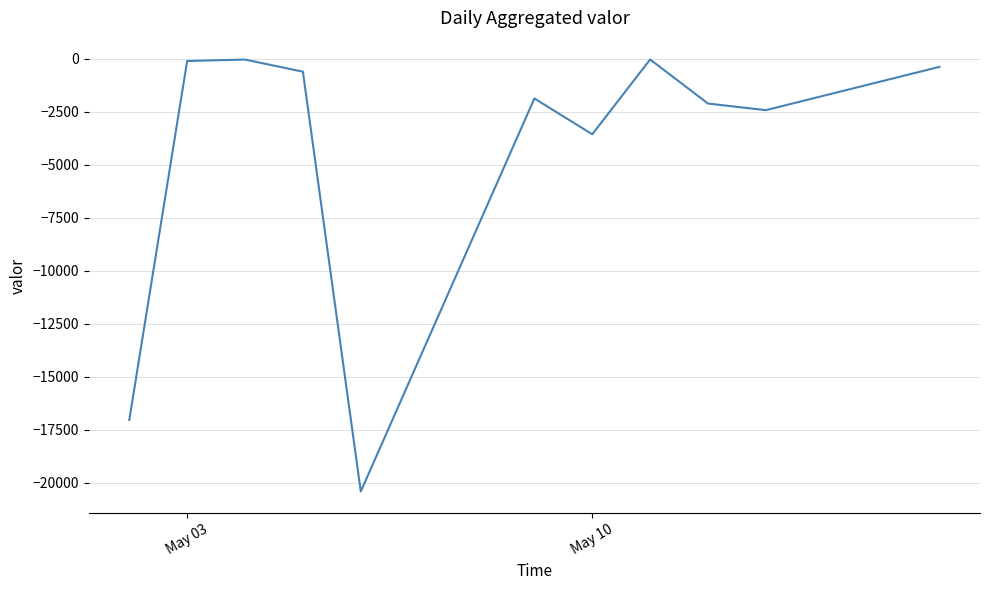

Where does the data first go above -1874?

May 03